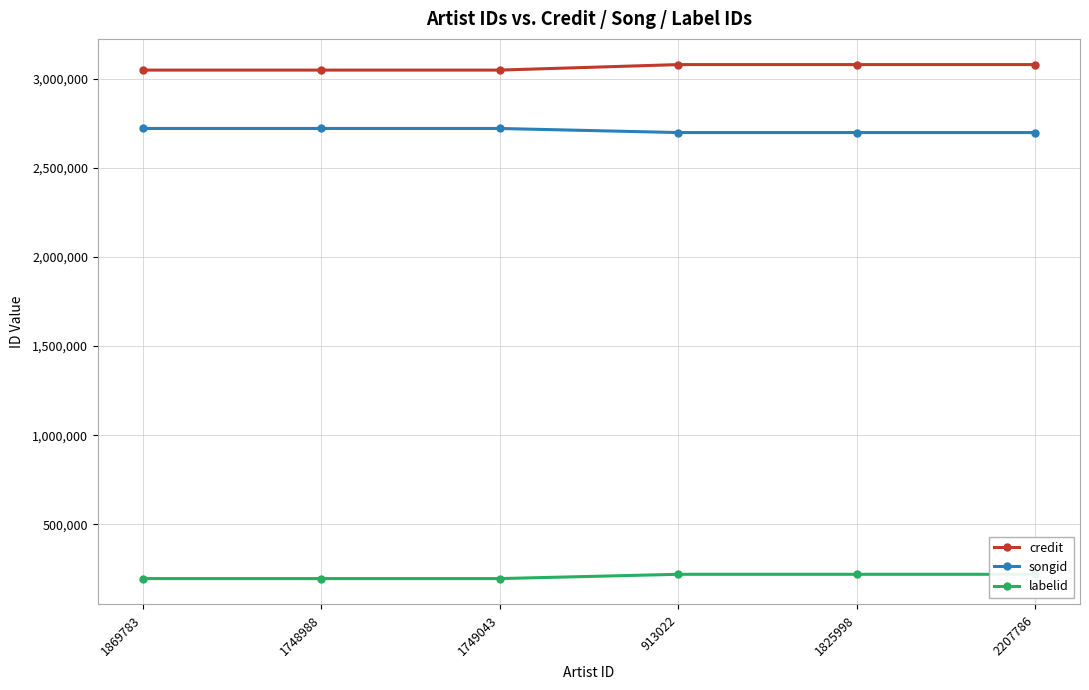

At which label does songid reach its peak?

1869783